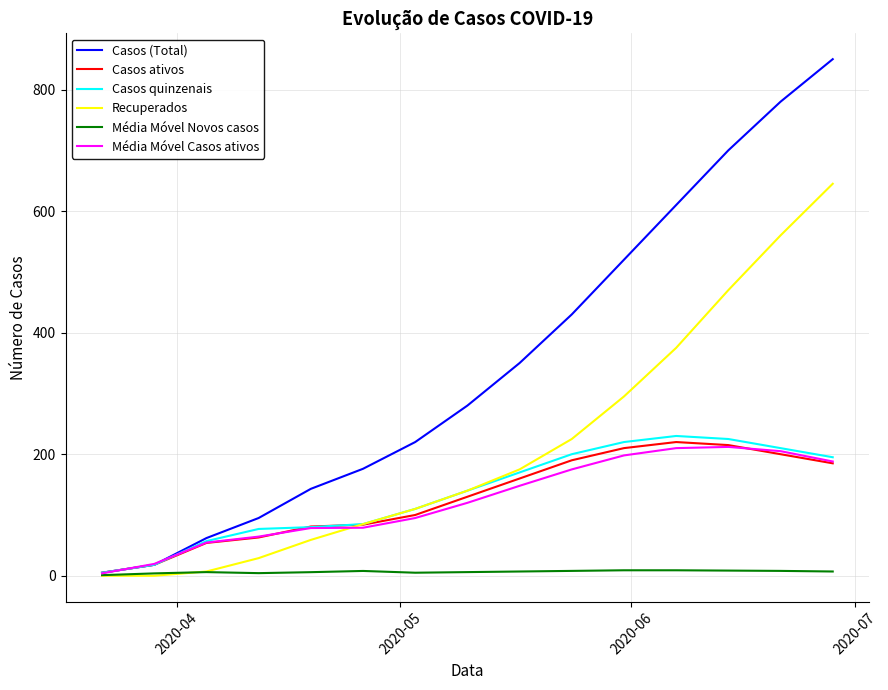

Which series has the largest range (max minus min)?

Casos (Total)